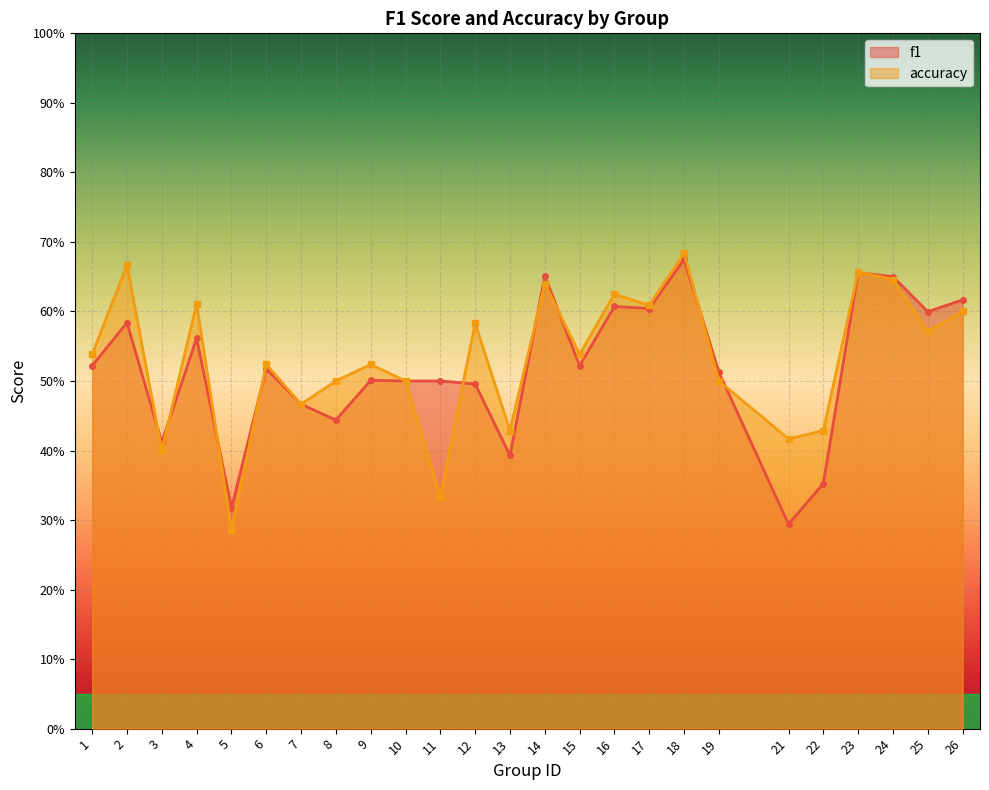

How many times do f1 and accuracy cross each other?

10